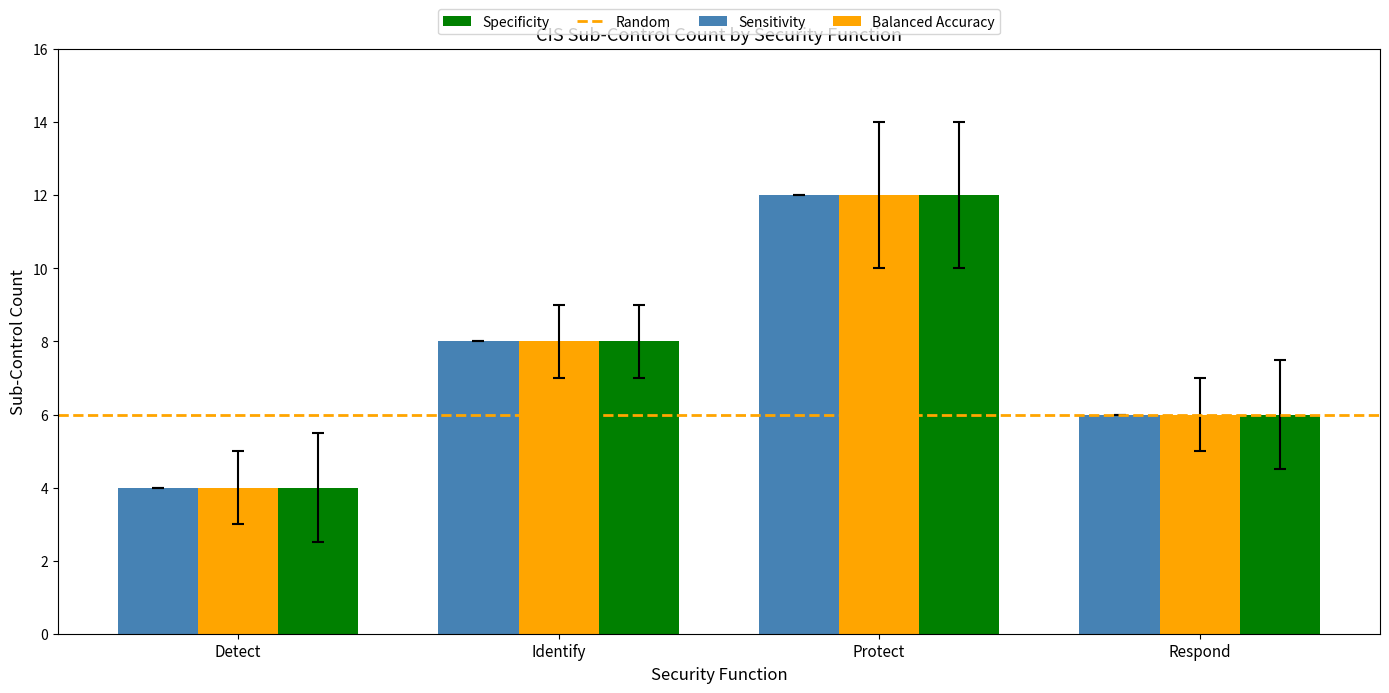

How many data points in Balanced Accuracy are less than 8?

2